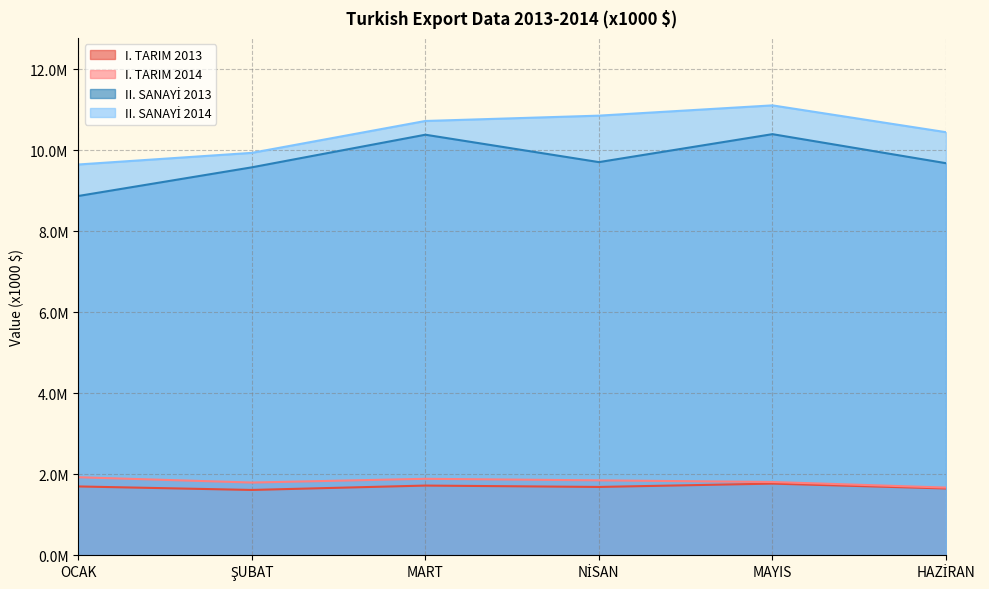

True or false: II. SANAYİ 2013 and I. TARIM 2013 intersect in this chart.

False